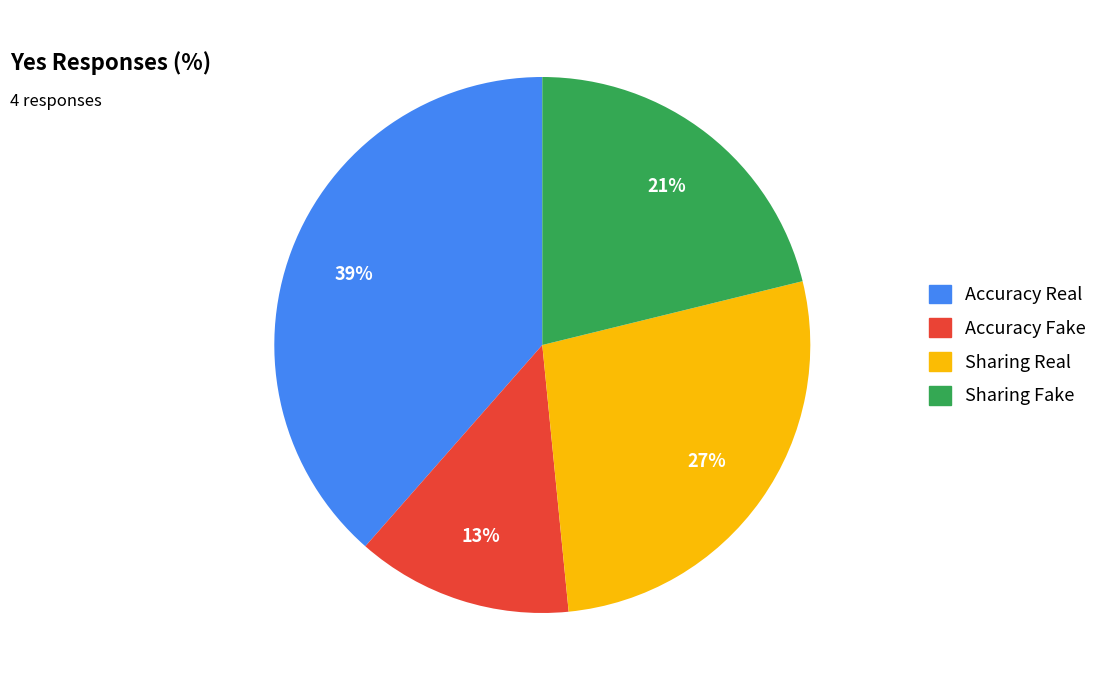

Does Sharing Fake account for over 50% of the chart?

No